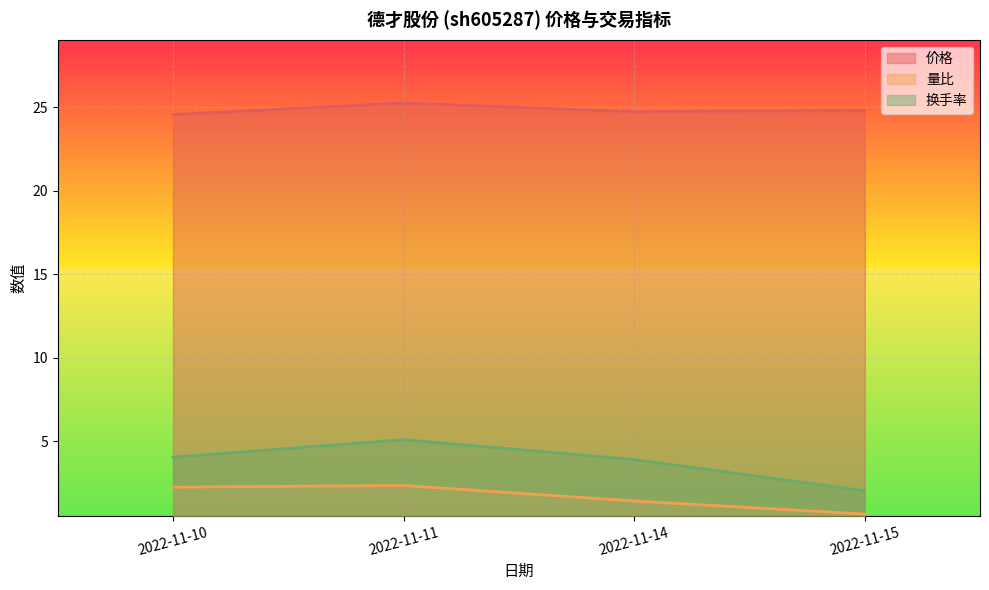

Is it true that 价格 equals 11.3 at 2022-11-11?

False